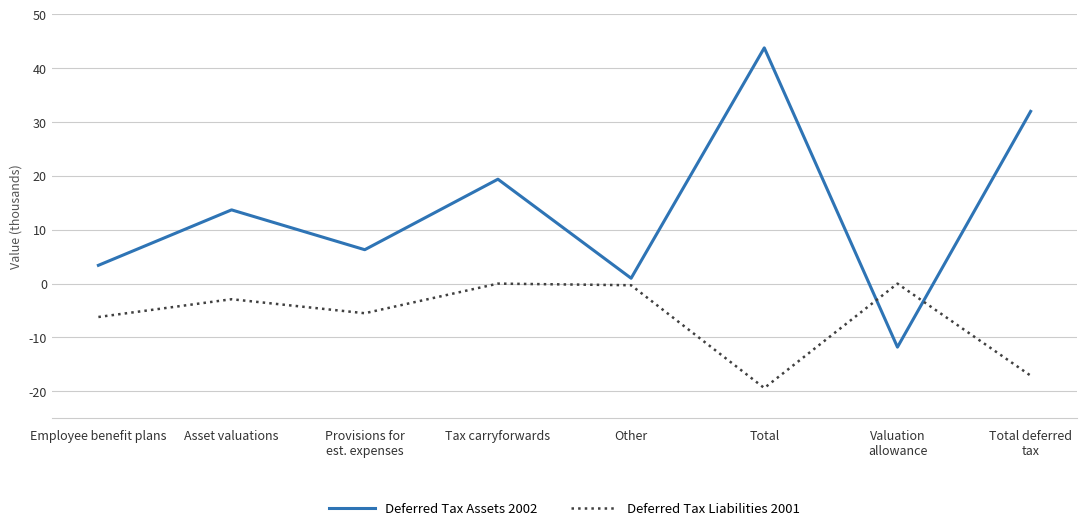

Between Employee benefit plans and Provisions for
est. expenses, which series saw the biggest shift?

Deferred Tax Assets 2002